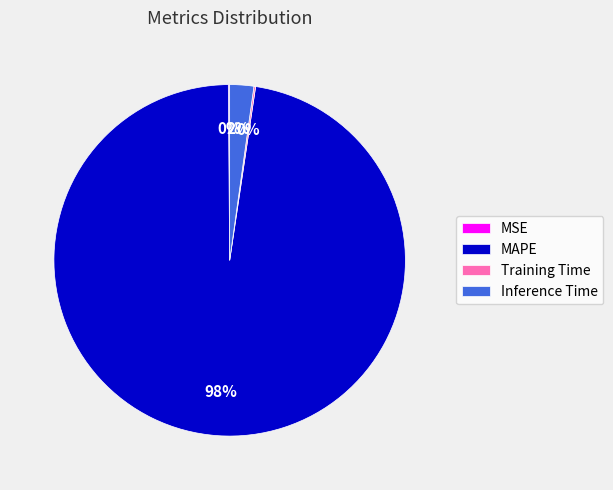

Is there any slice that represents more than half of the pie?

Yes